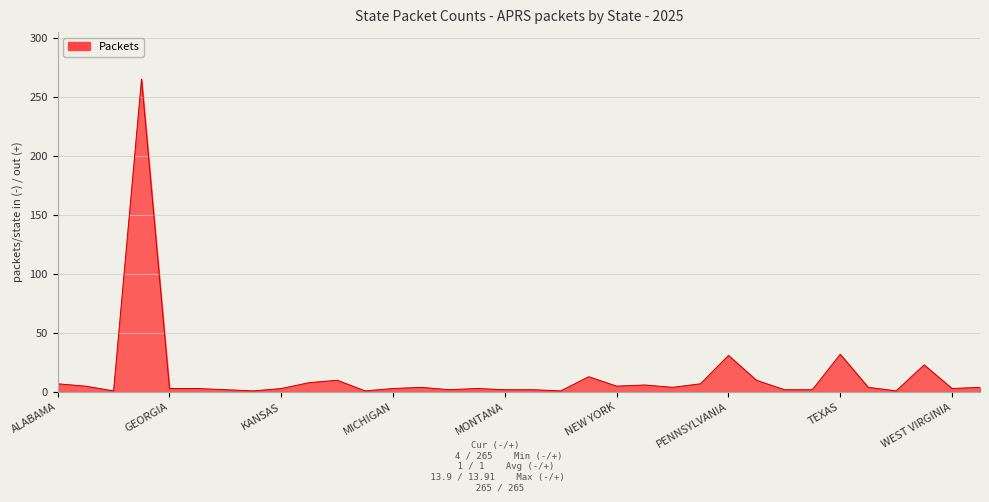

What is the maximum value shown in the chart?

265